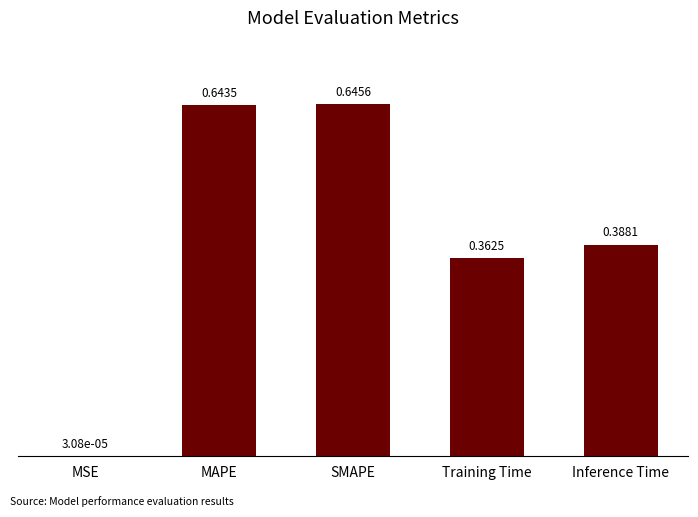

Where is the data nearest to the value 0?

MSE